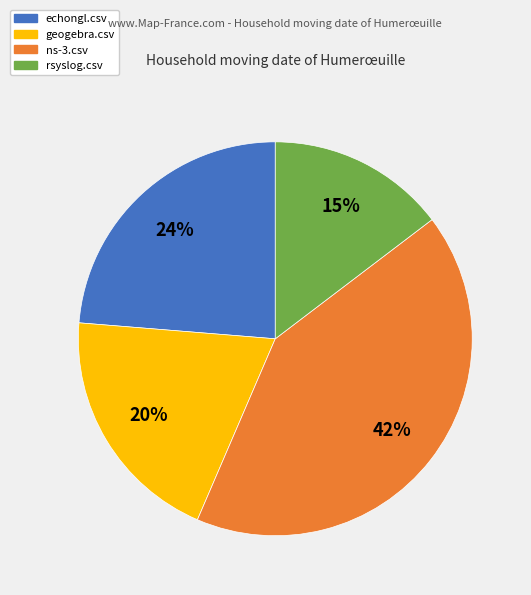

Is there any slice that represents more than half of the pie?

No